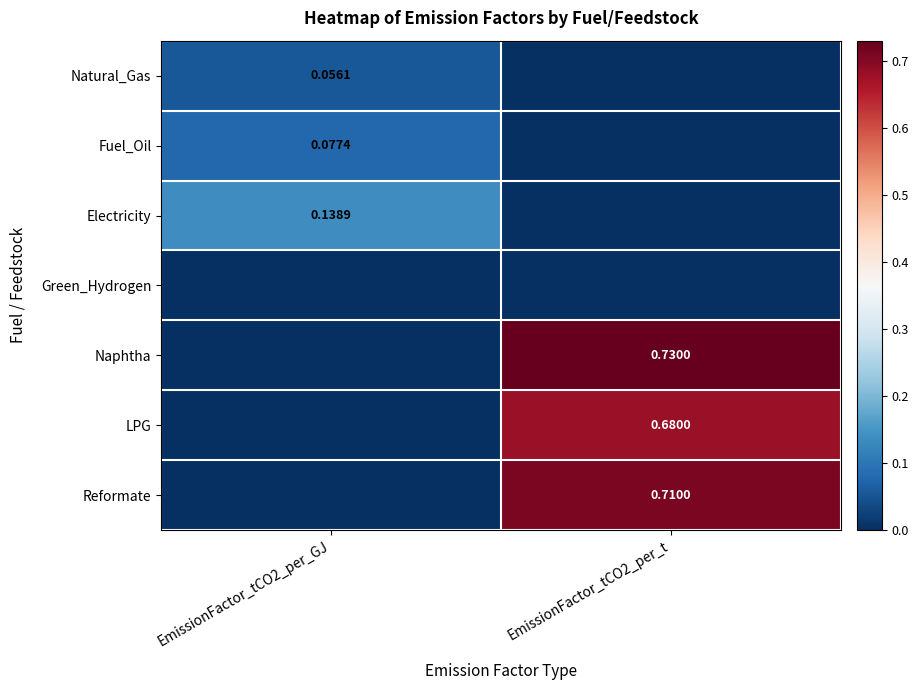

How many positive values does the Natural_Gas series have?

1